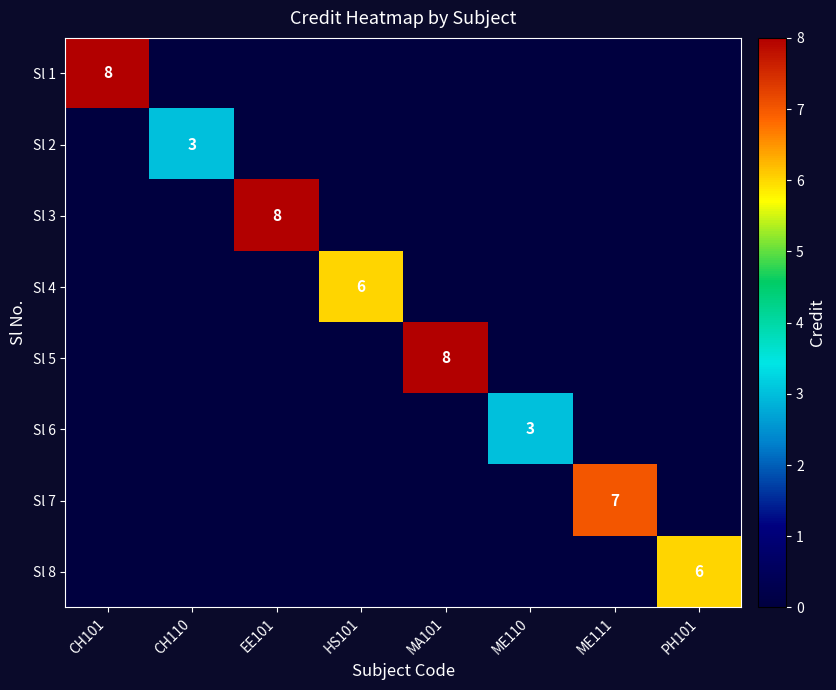

True or false: Sl 6 has a value of 3 at ME110.

True